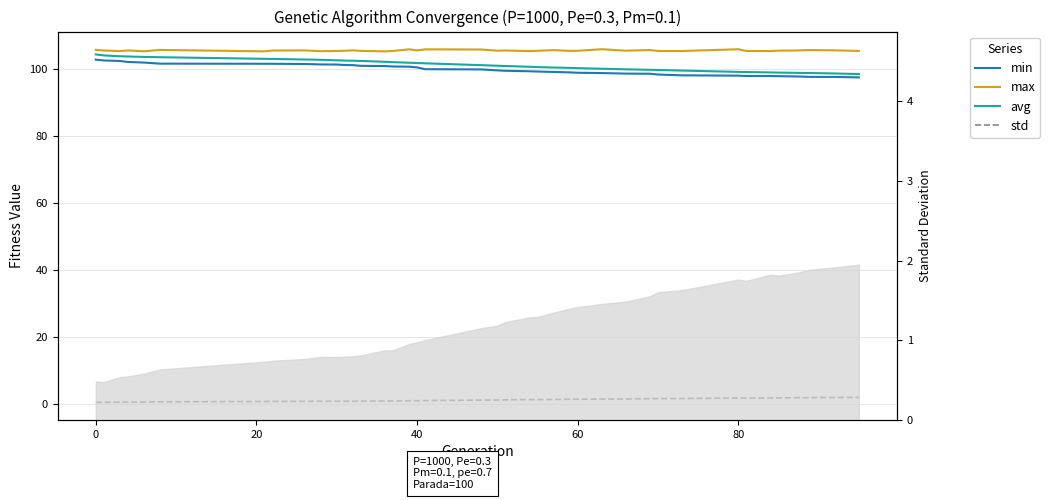

Which series has the largest range (max minus min)?

avg